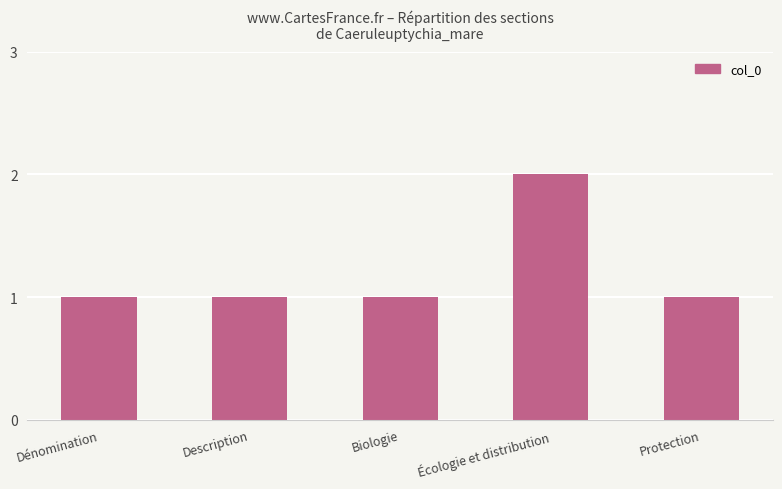

What is the value of the 2nd bar from the left?

1